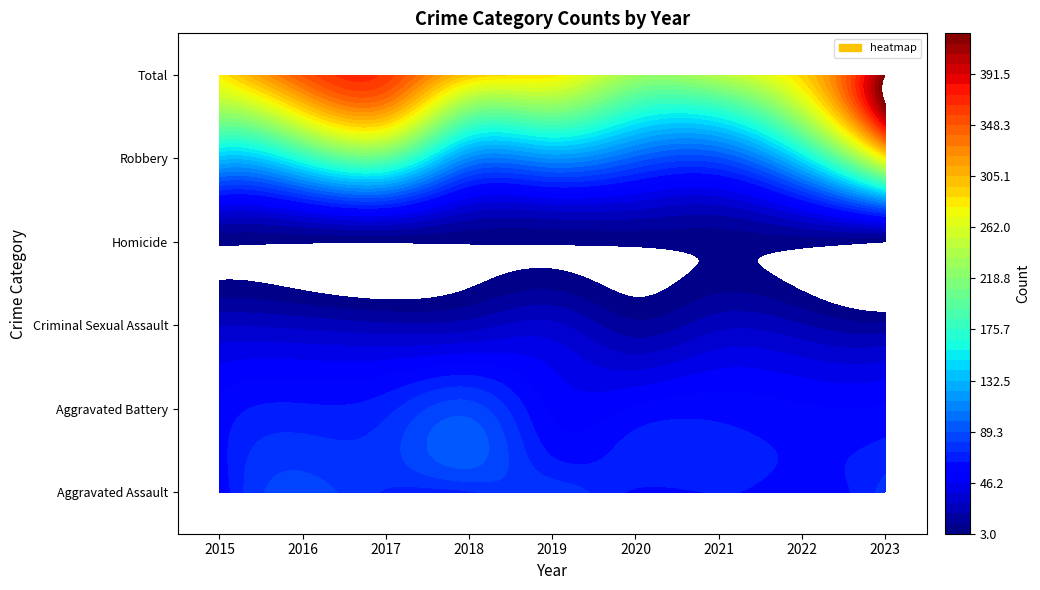

What is the approximate value of Total at 2021, to the nearest 5?

245